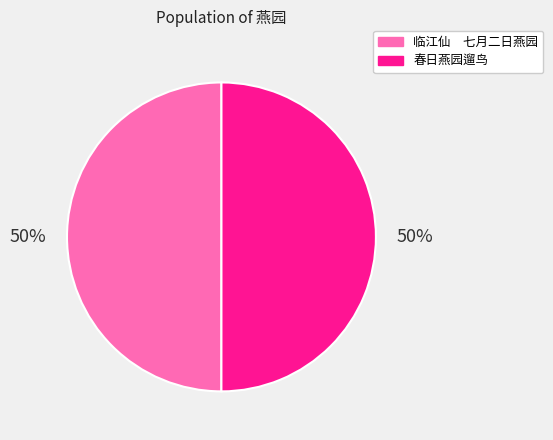

To the nearest percent, what is the average slice percentage?

50%